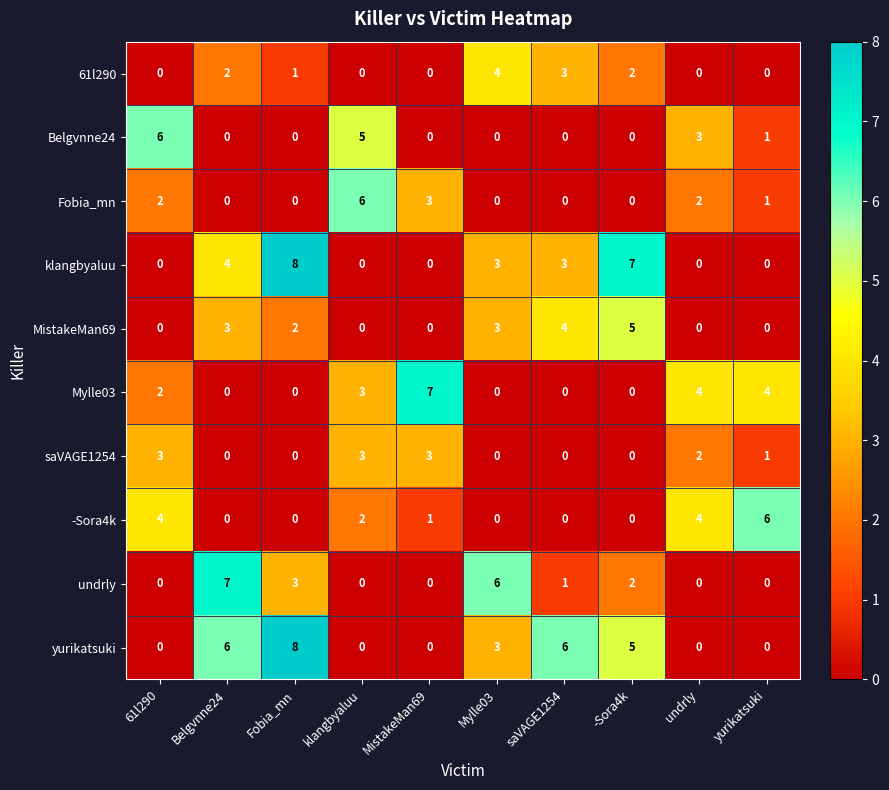

Which label corresponds to the largest value in the chart?

Fobia_mn